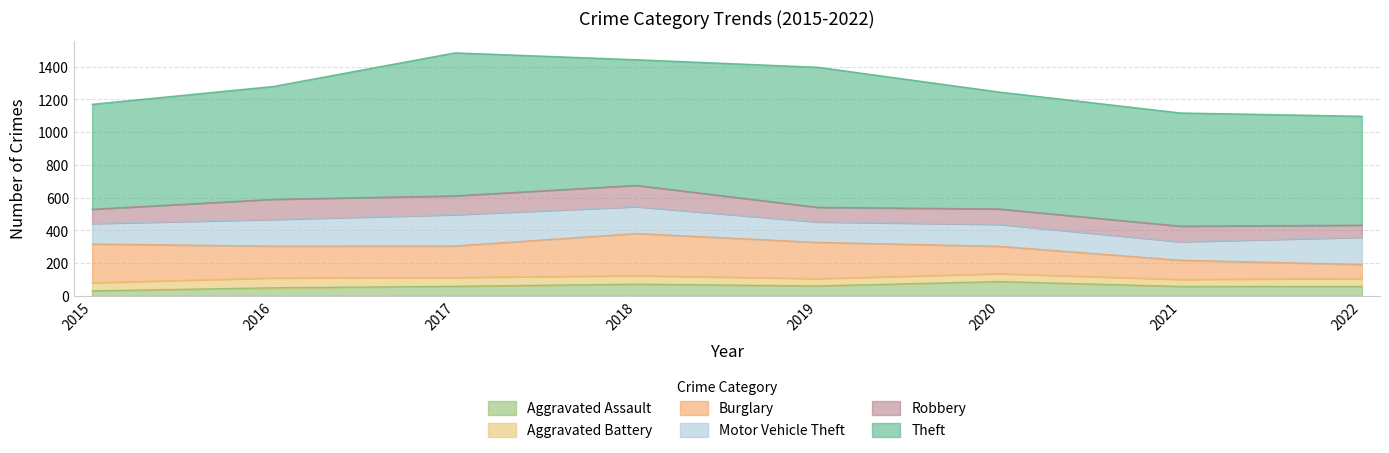

What is the sum of all Aggravated Battery values?

401